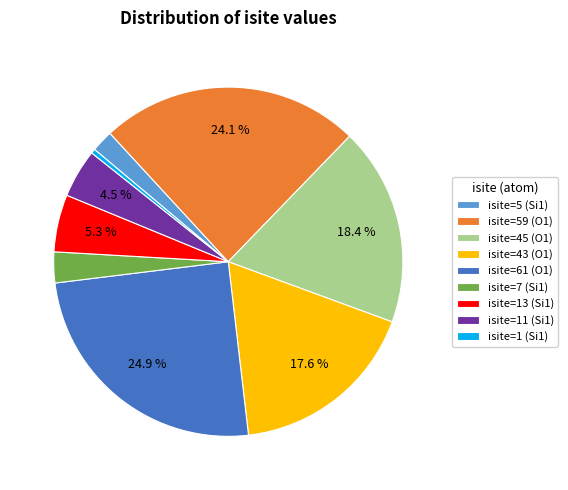

Count the number of slices in the pie.

9